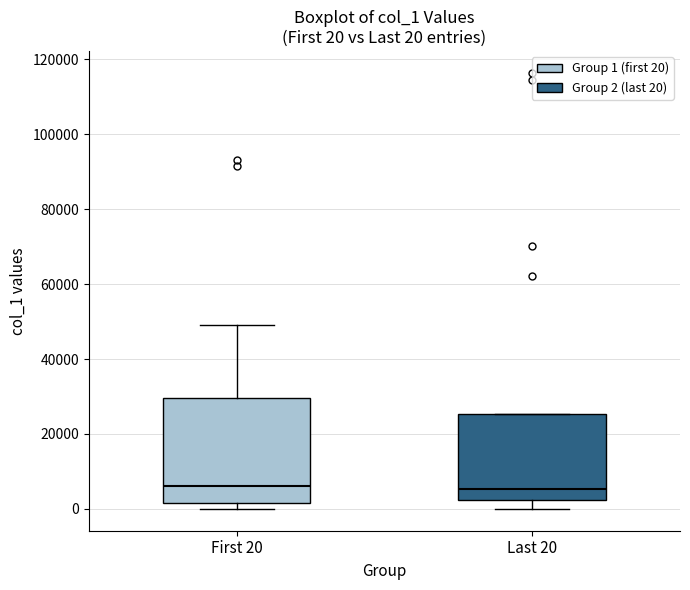

Which box is the tallest, from its lower edge to its upper edge?

First 20